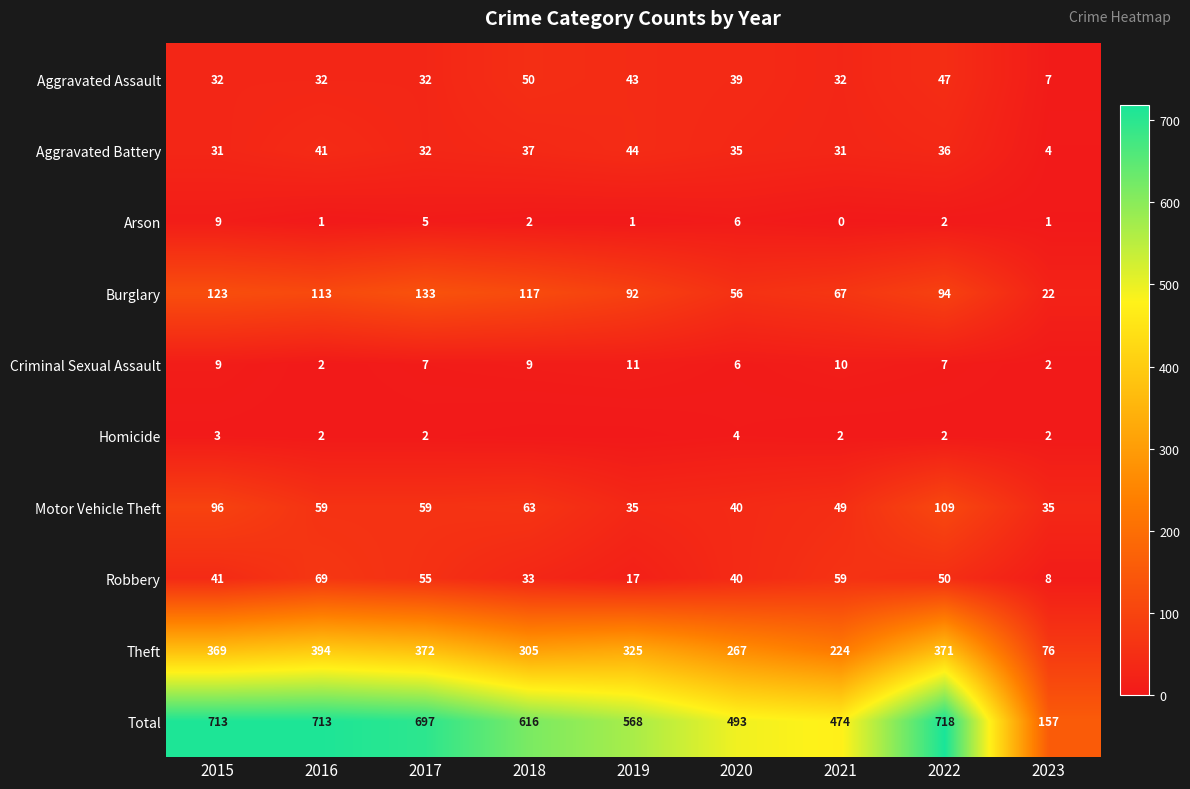

The value of Robbery at 2016 is 91. True or false?

False